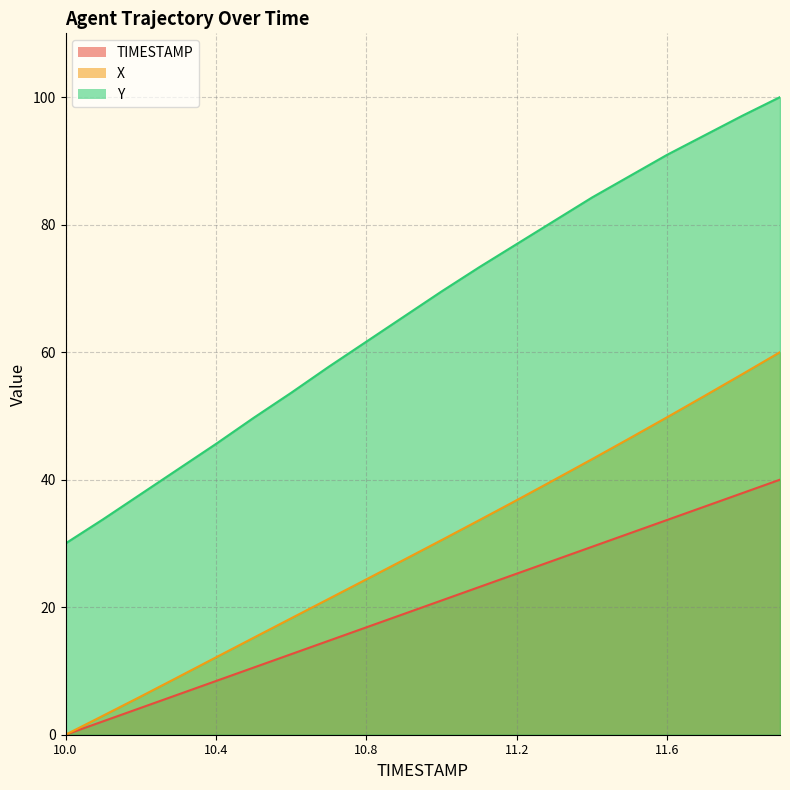

What is the value of the TIMESTAMP point at the 6th from the left?

10.5